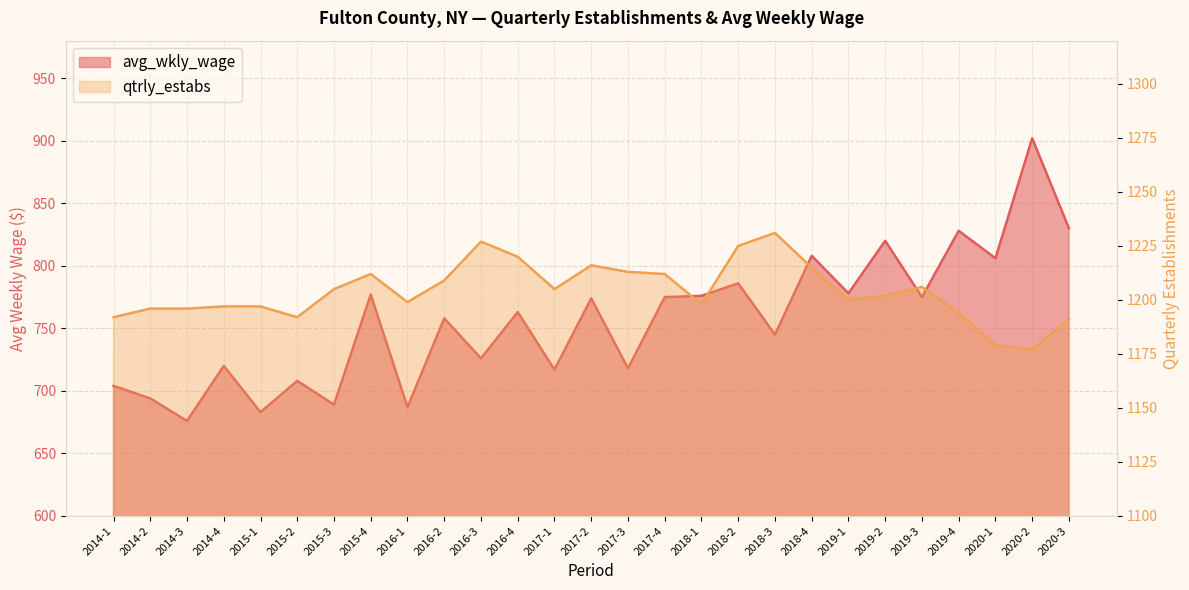

How many distinct data groups are displayed?

2